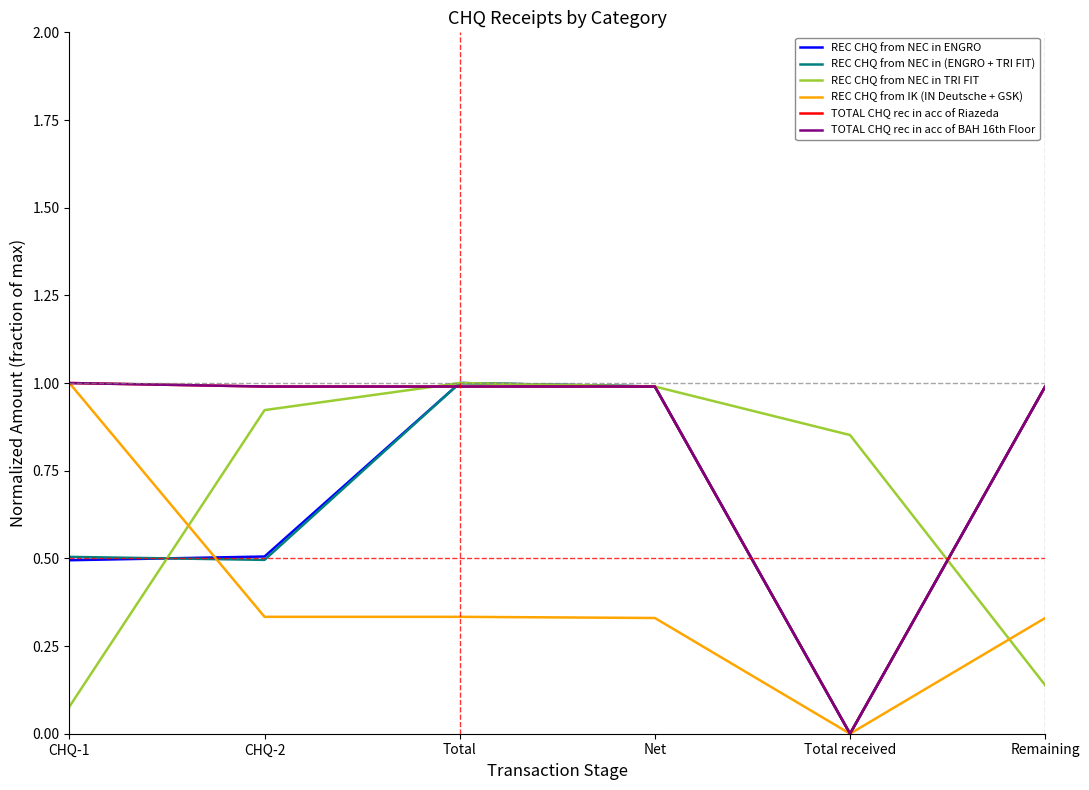

Does the chart have visible grid lines?

No